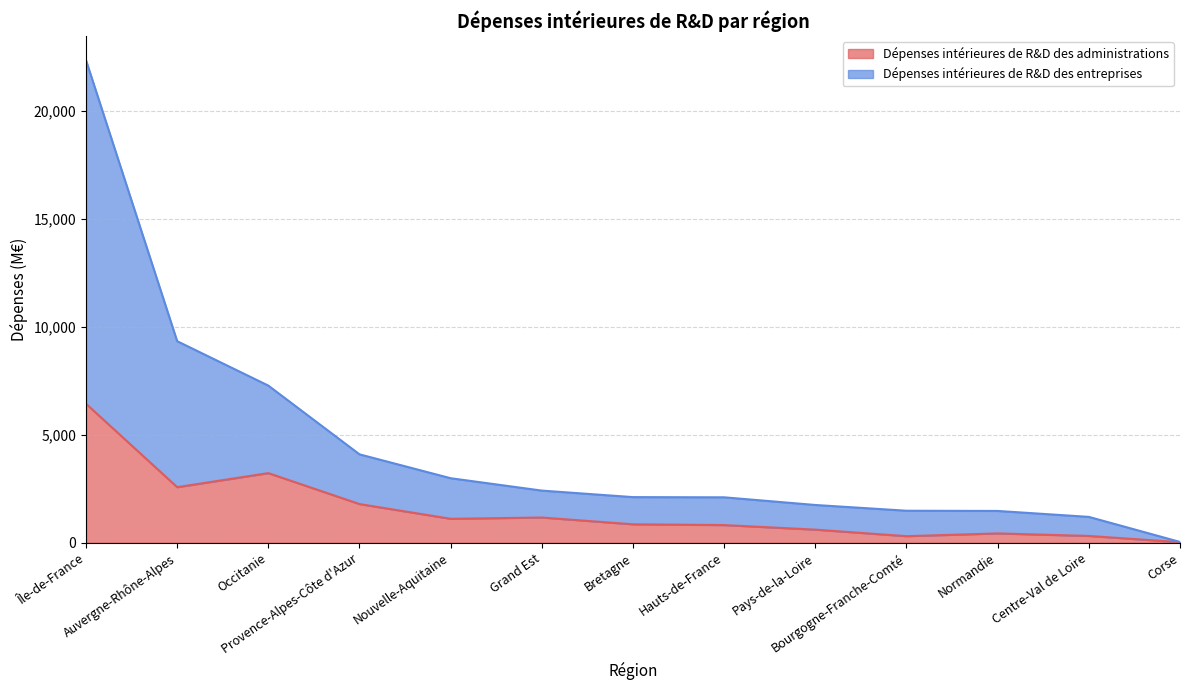

True or false: Dépenses intérieures de R&D des administrations and Dépenses intérieures de R&D des entreprises intersect in this chart.

False